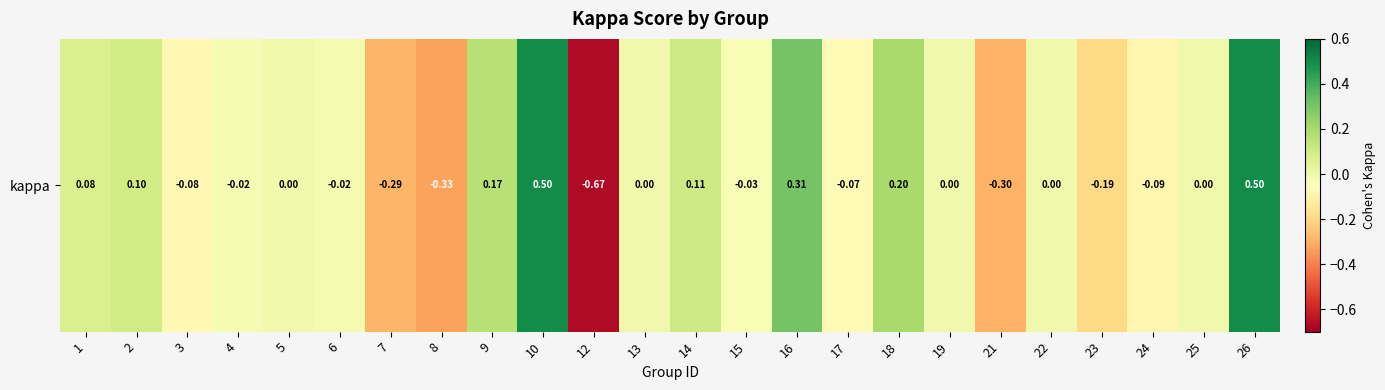

List the labels in order of value, smallest first.

12, 8, 21, 7, 23, 24, 3, 17, 15, 4, 6, 5, 13, 19, 22, 25, 1, 2, 14, 9, 18, 16, 10, 26